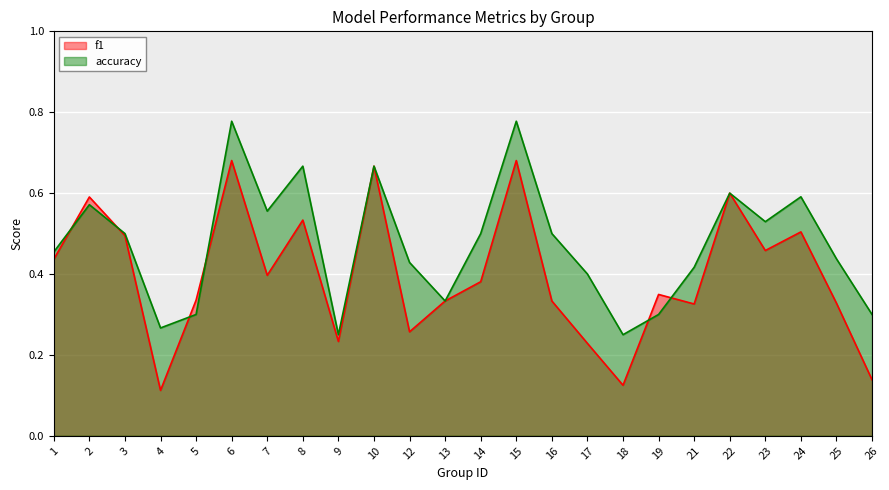

True or false: f1 has more than 1 interior local peaks.

True